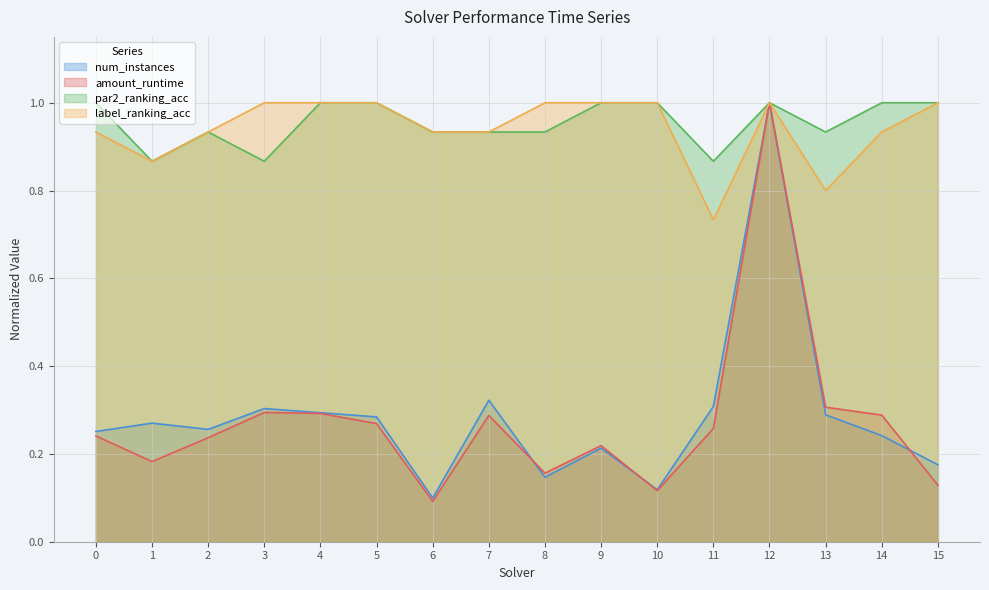

Reading left to right, what are all the values shown in this chart?

num_instances: 0.3	0.3	0.3	0.3	0.3	0.3	0.1	0.3	0.1	0.2	0.1	0.3	1.0	0.3	0.2	0.2
amount_runtime: 0.2	0.2	0.2	0.3	0.3	0.3	0.1	0.3	0.2	0.2	0.1	0.3	1.0	0.3	0.3	0.1
par2_ranking_acc: 1.0	0.9	0.9	0.9	1.0	1.0	0.9	0.9	0.9	1.0	1.0	0.9	1.0	0.9	1.0	1.0
label_ranking_acc: 0.9	0.9	0.9	1.0	1.0	1.0	0.9	0.9	1.0	1.0	1.0	0.7	1.0	0.8	0.9	1.0